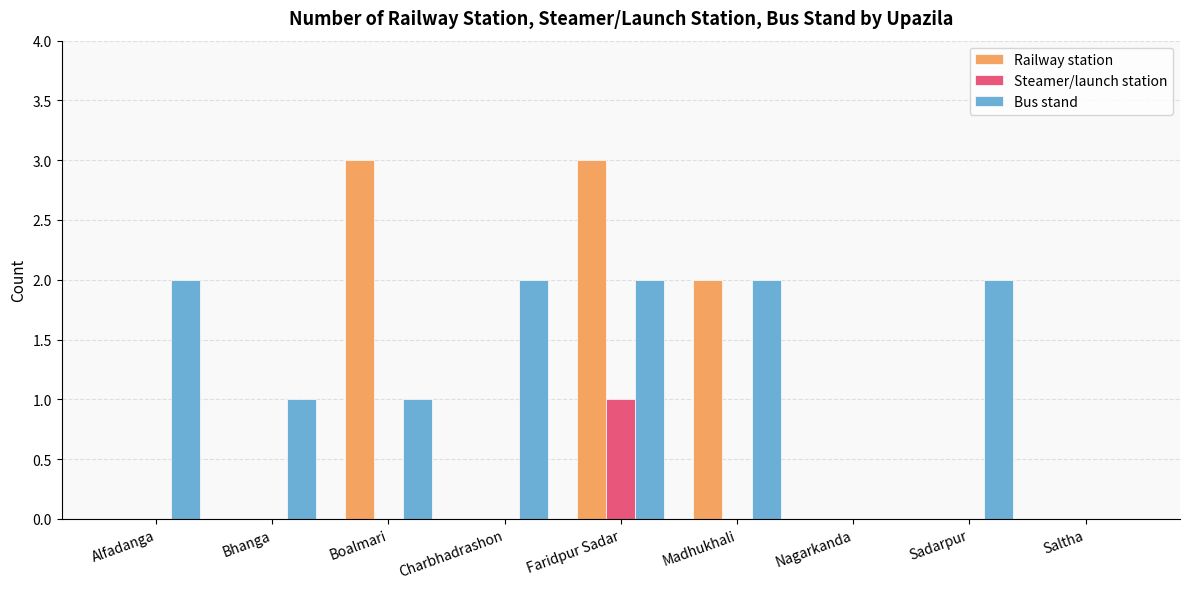

Which series changed the most between Boalmari and Charbhadrashon?

Railway station